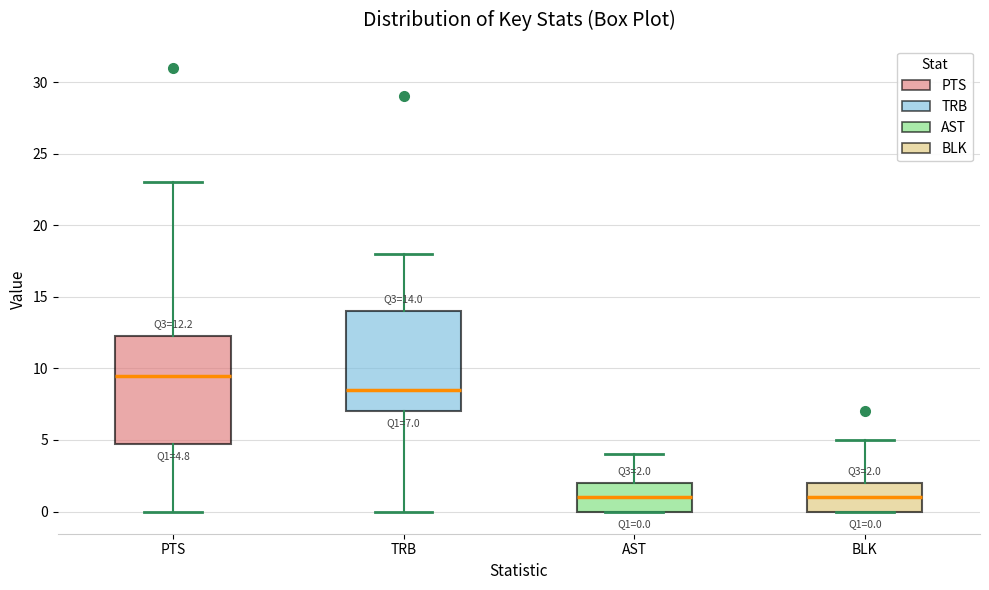

Which box is the tallest, from its lower edge to its upper edge?

PTS